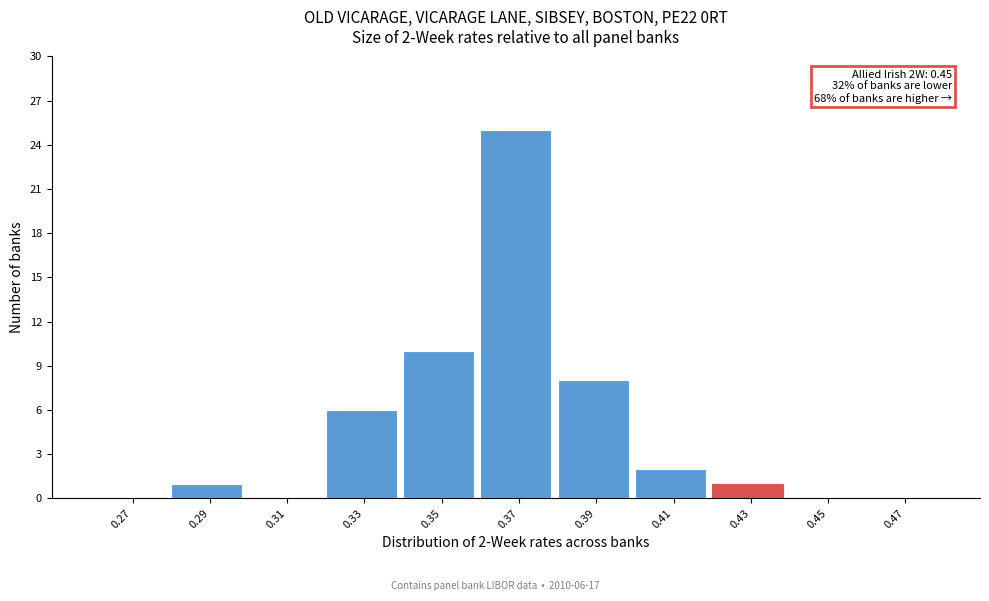

Reading right to left, extract all data points from this chart.

0.47=0	0.45=0	0.43=1	0.41=2	0.39=8	0.37=25	0.35=10	0.33=6	0.31=0	0.29=1	0.27=0